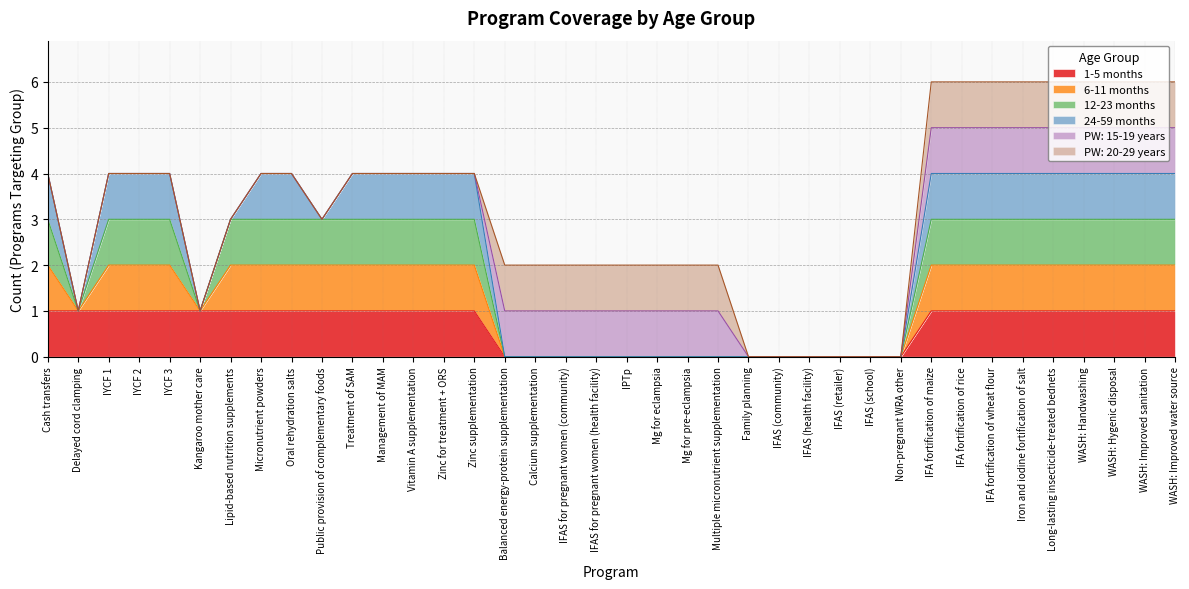

Does the chart have visible grid lines?

Yes